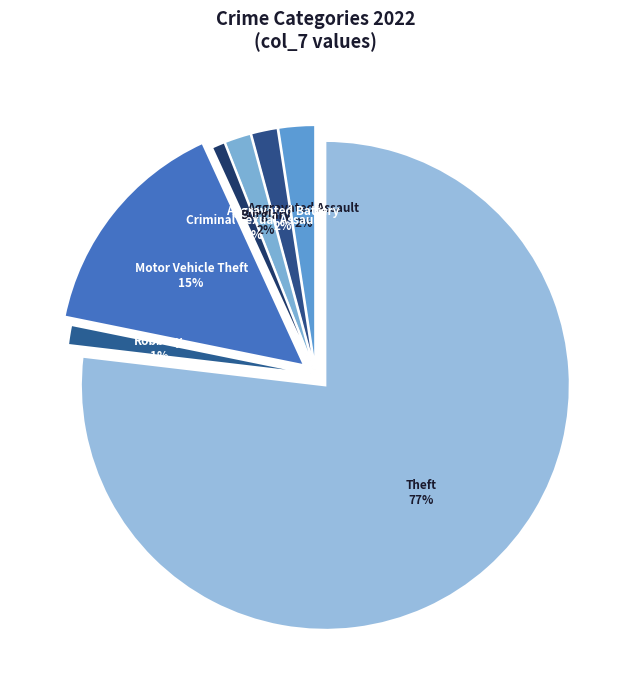

How many slices are in this pie chart?

7